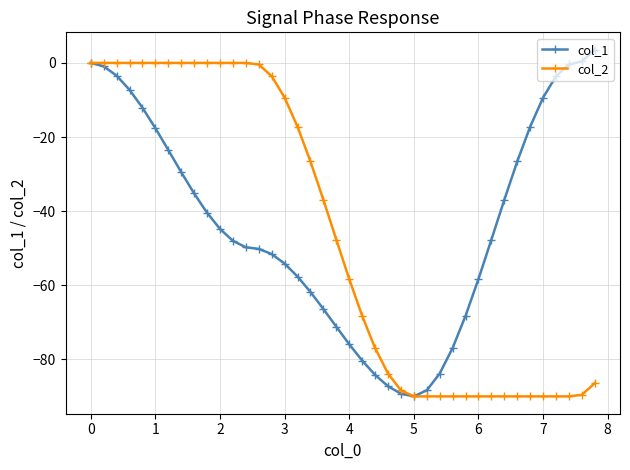

True or false: col_1 has more than 1 interior local peaks.

False